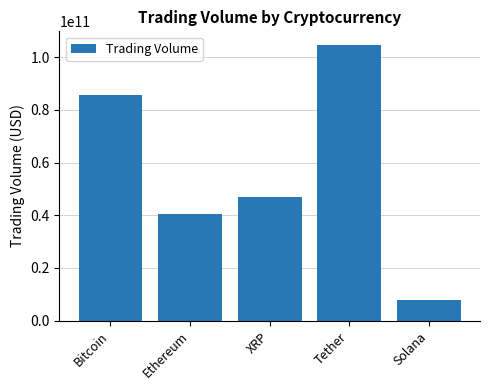

Where does the data first go above 47038935975?

Bitcoin